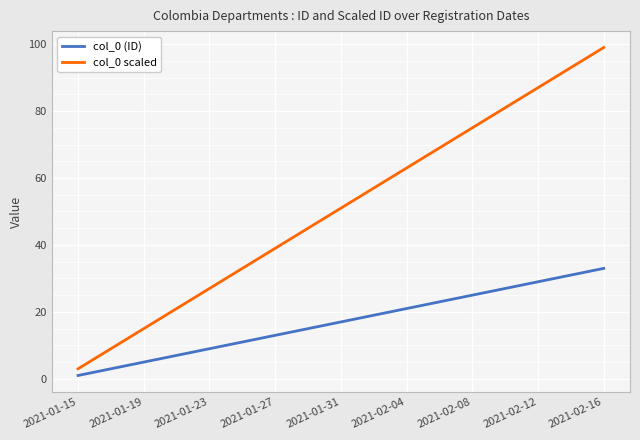

What are all the series names shown in the legend?

col_0 (ID), col_0 scaled